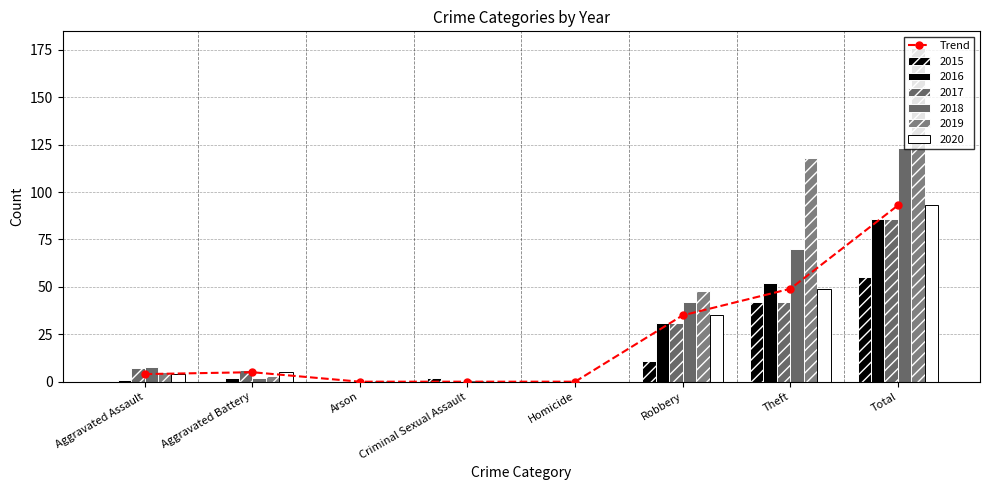

What is the average value?

23